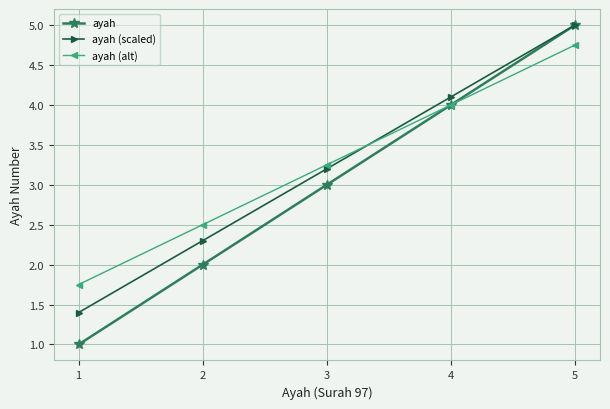

After their last crossing, which series has the higher values: ayah (scaled) or ayah (alt)?

ayah (scaled)